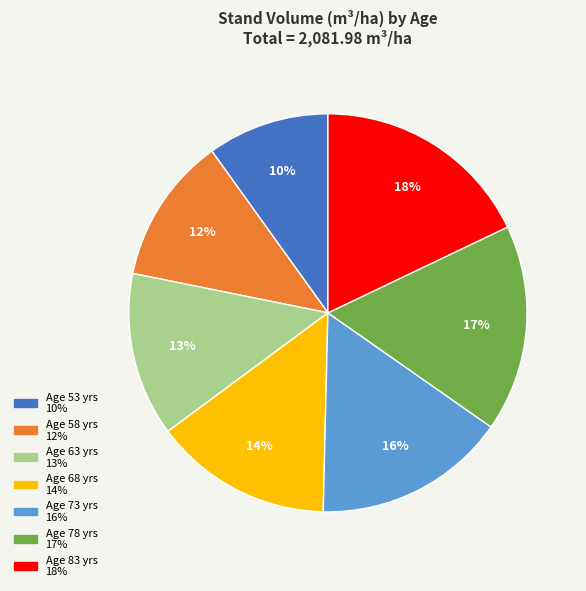

To the nearest percent, what is the difference between the largest and smallest slice percentages?

8%